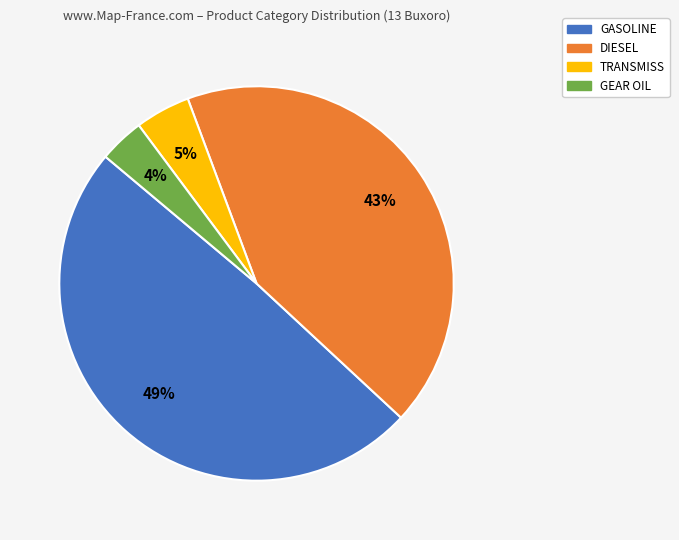

To the nearest percent, what is the average slice percentage?

25%